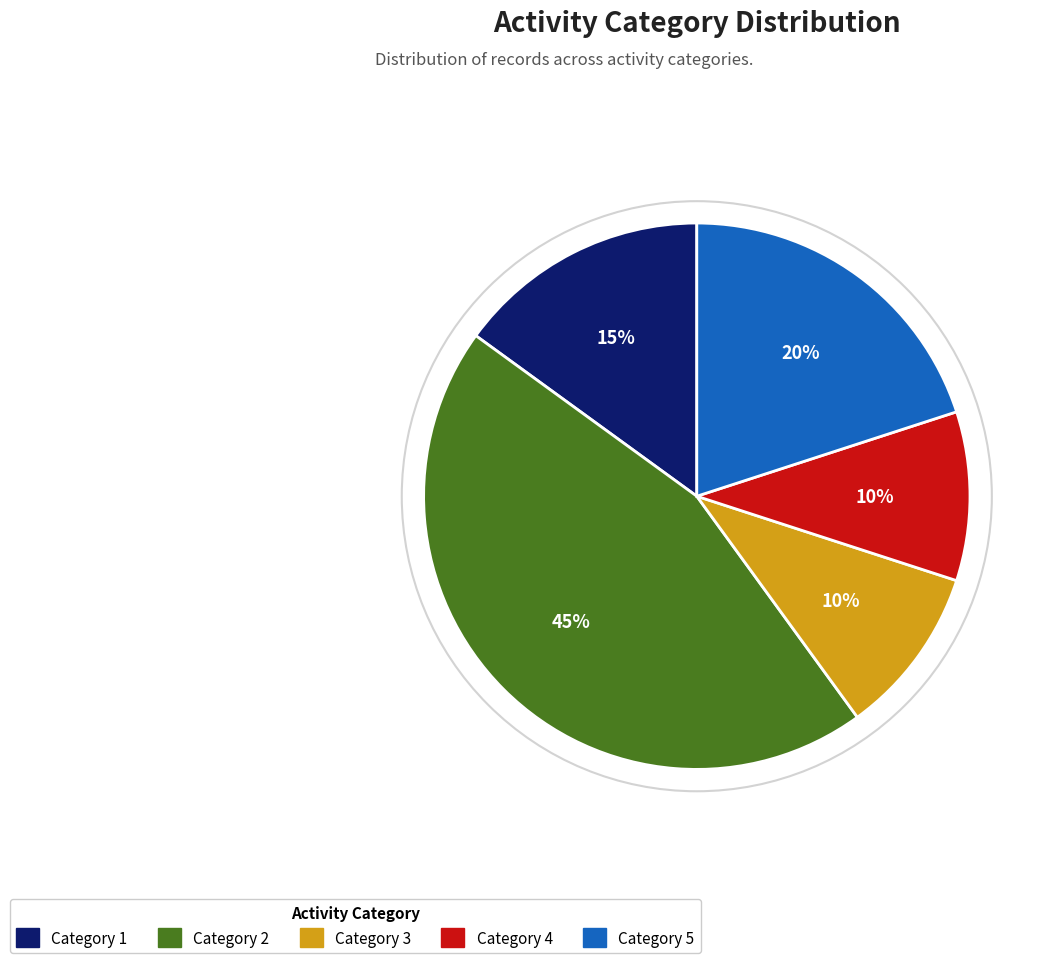

Is there a majority slice in this chart?

No